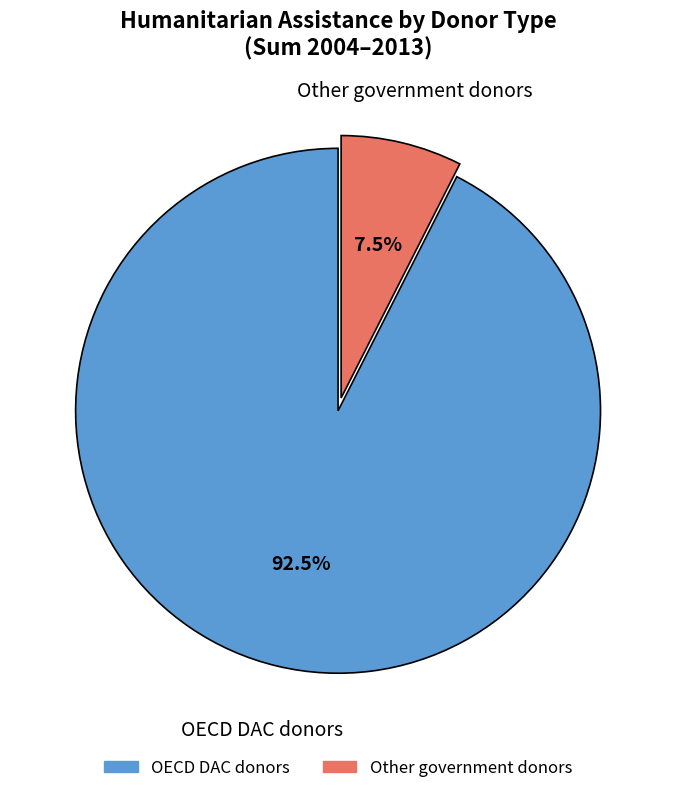

Count the number of slices in the pie.

2